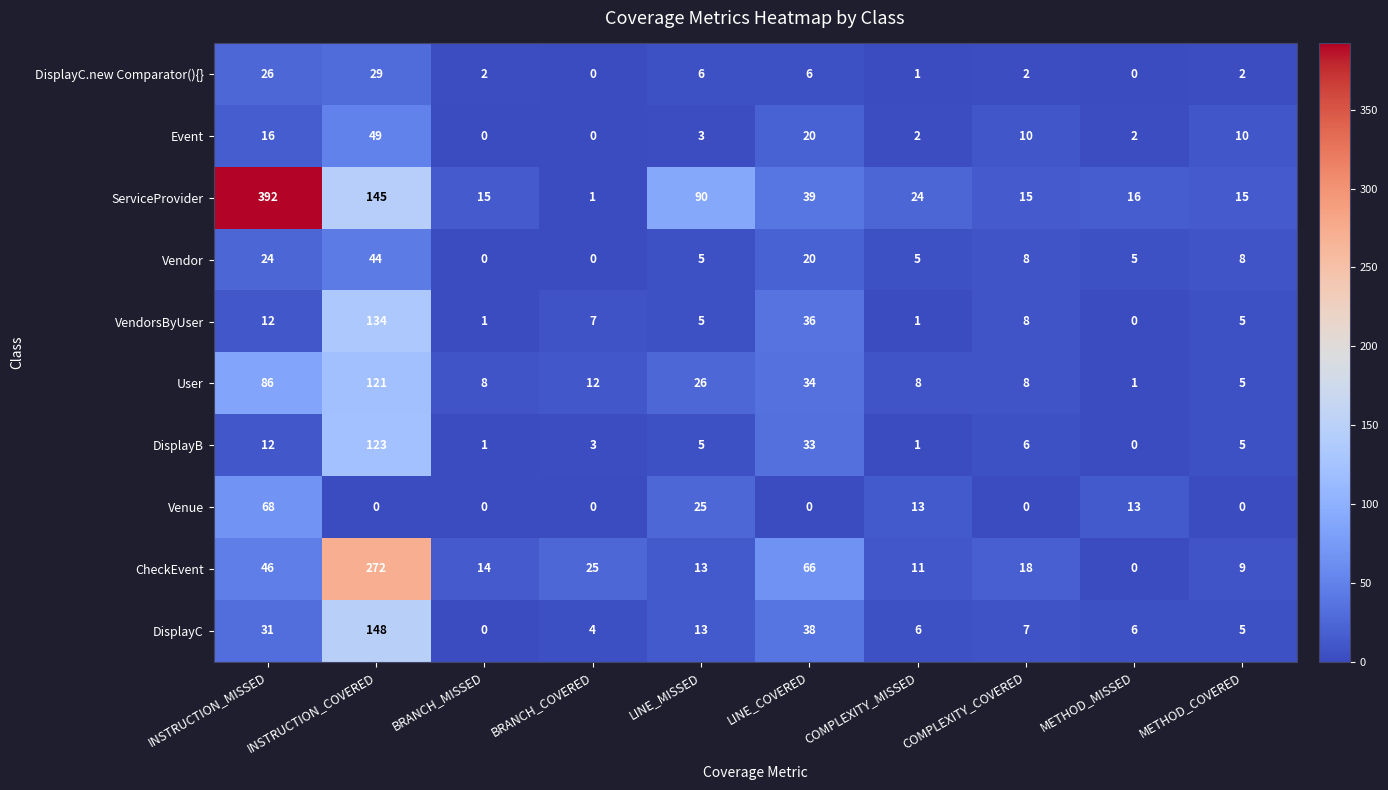

Which series changed the most between COMPLEXITY_MISSED and METHOD_COVERED?

Venue